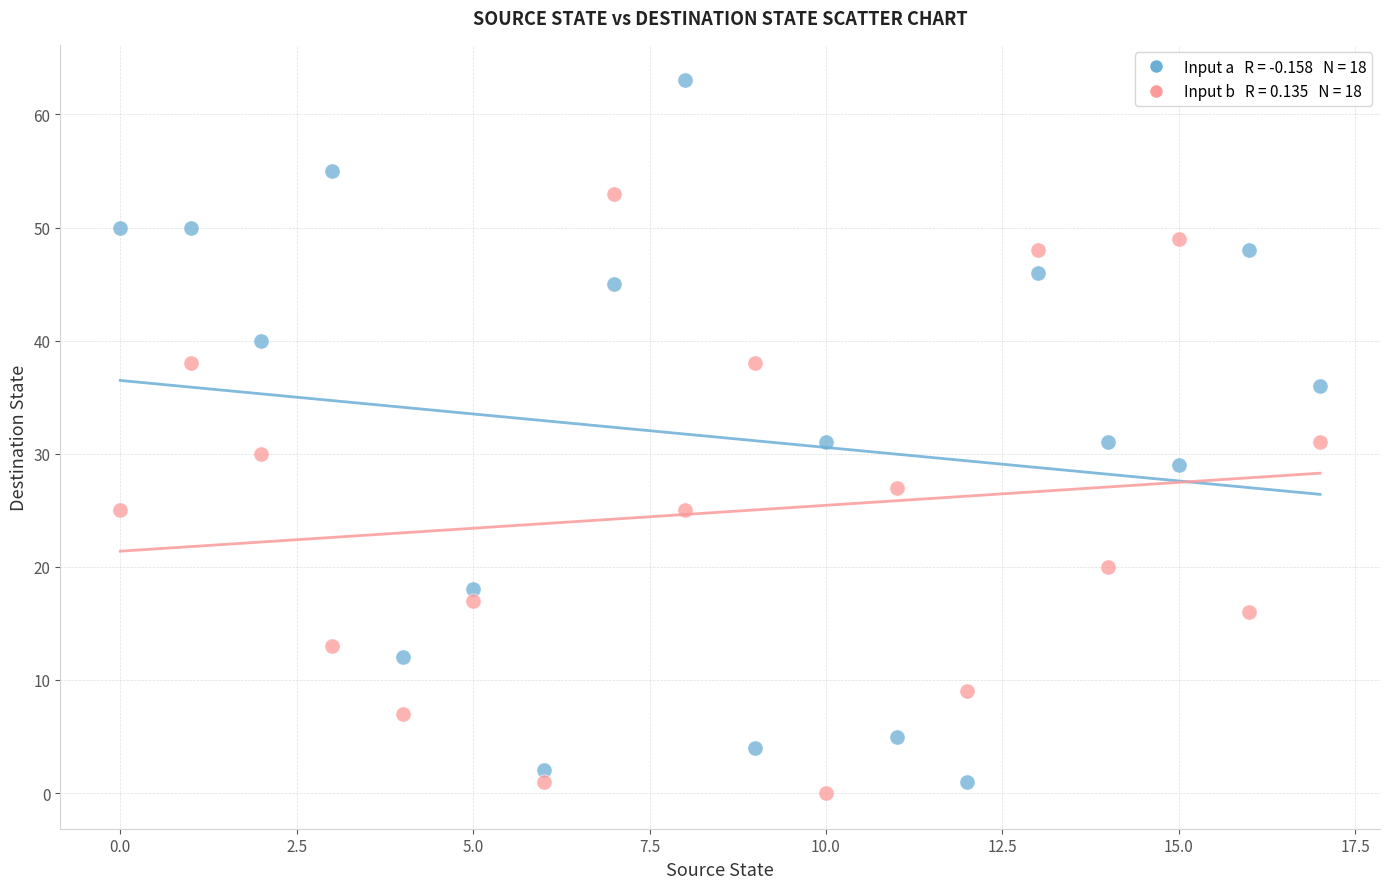

Across all data points, what is the range of Y values (max minus min)?

63